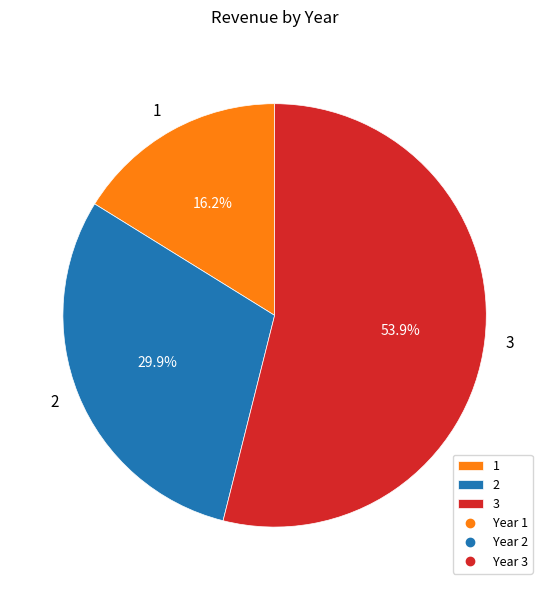

Which category accounts for the majority?

3